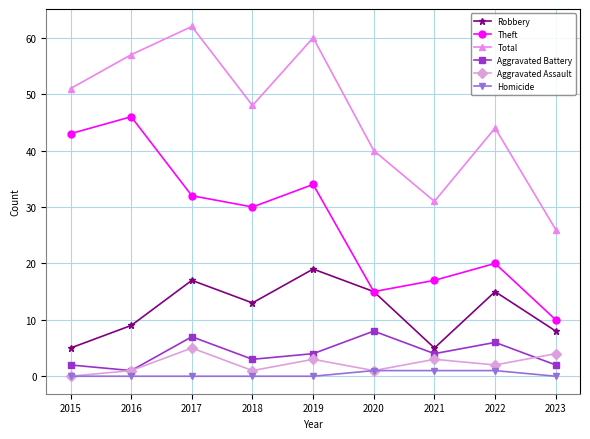

Reading right to left, what are all the values shown in this chart?

Robbery: 8	15	5	15	19	13	17	9	5
Theft: 10	20	17	15	34	30	32	46	43
Total: 26	44	31	40	60	48	62	57	51
Aggravated Battery: 2	6	4	8	4	3	7	1	2
Aggravated Assault: 4	2	3	1	3	1	5	1	0
Homicide: 0	1	1	1	0	0	0	0	0